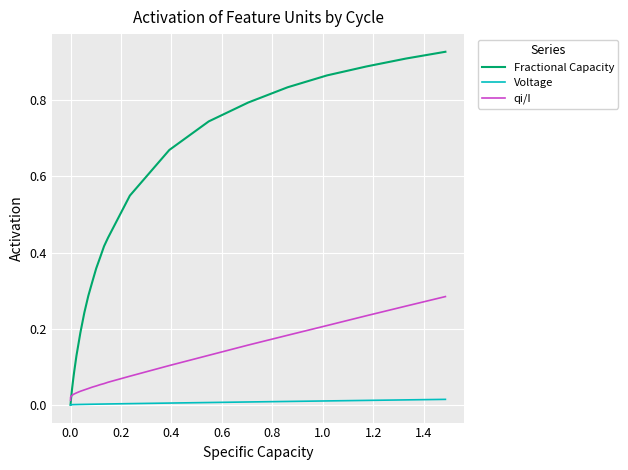

Rank the series by their maximum value, from lowest to highest.

Voltage, qi/I, Fractional Capacity